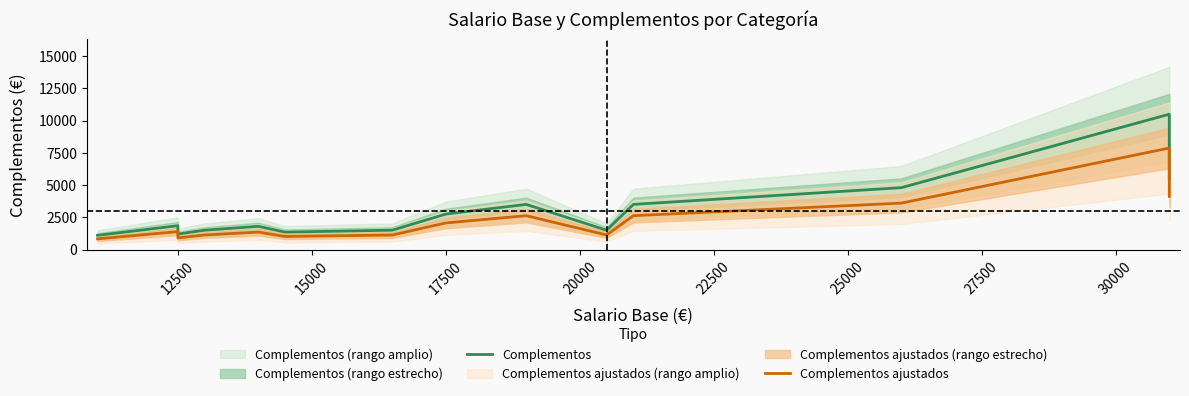

True or false: Complementos and Complementos ajustados intersect in this chart.

False